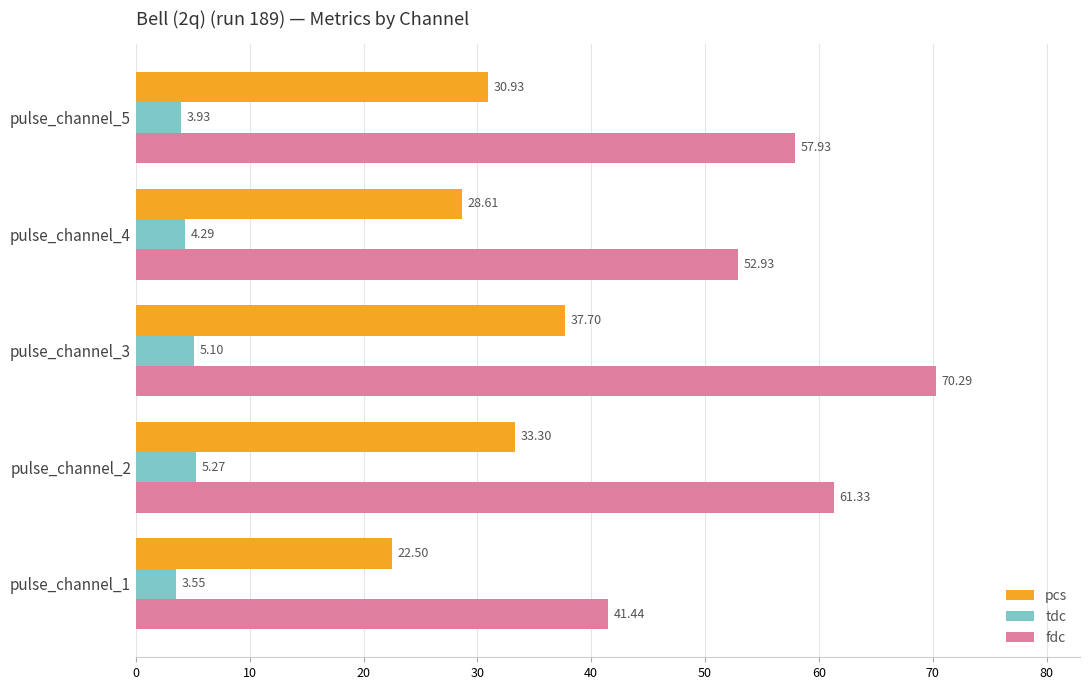

List the series in order of their overall mean, highest first.

fdc, pcs, tdc